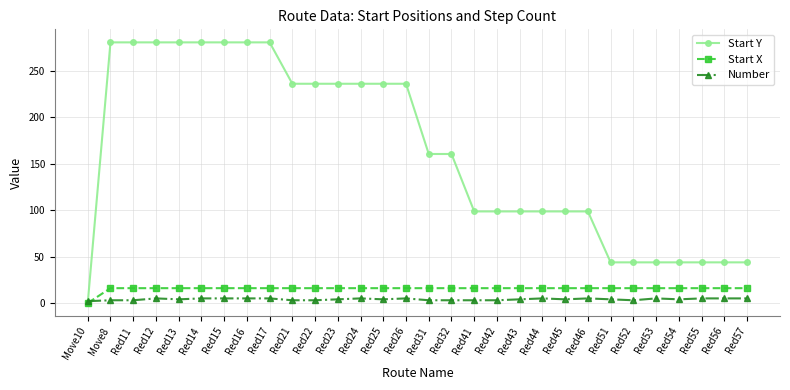

How many values in the Start X series are below 16?

1